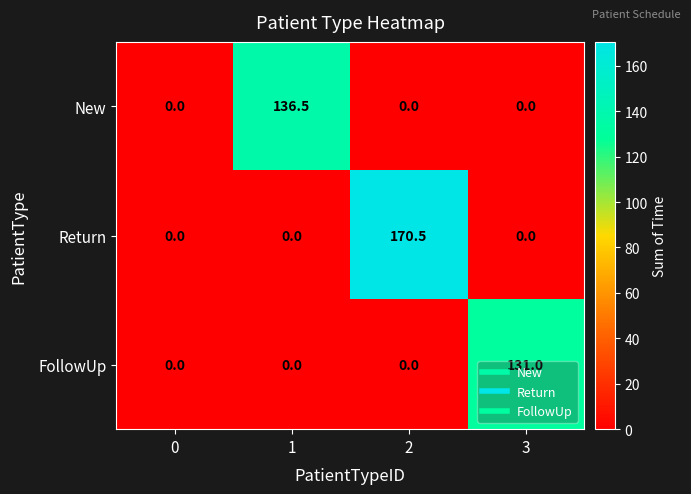

Is it true that Return equals 94.2 at 3?

False